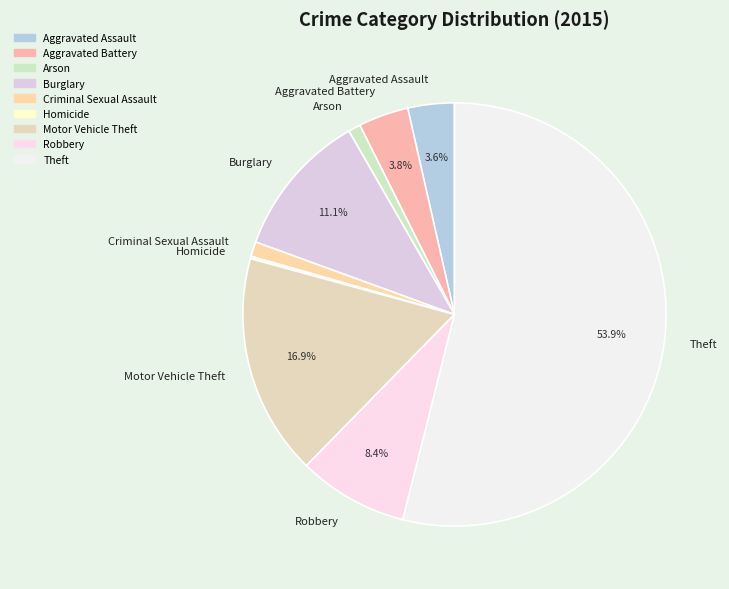

Do Criminal Sexual Assault and Burglary together represent more than half of the pie?

No